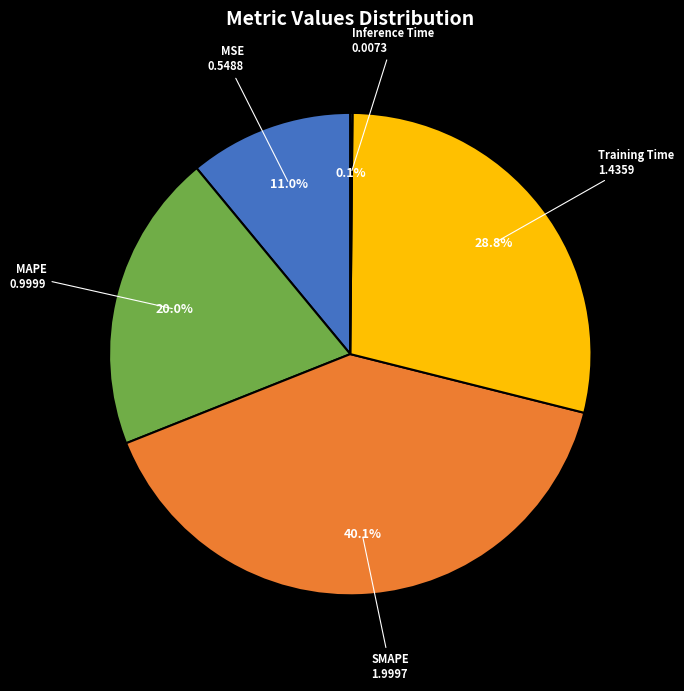

Is there a majority slice in this chart?

No